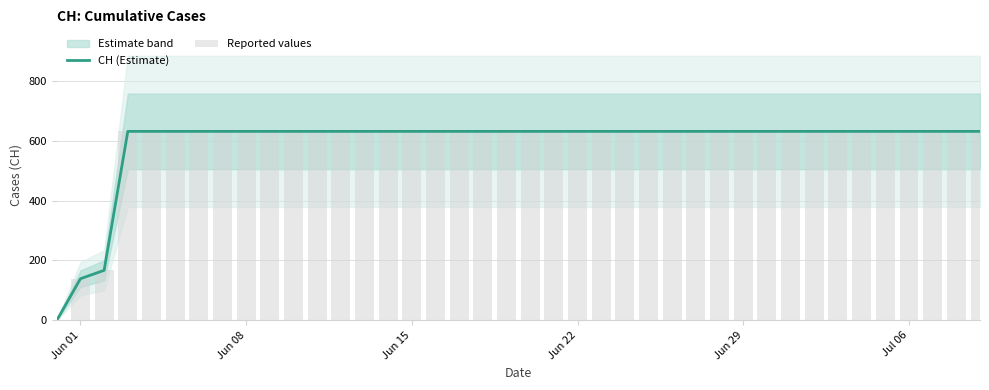

At how many categories does at least one series exceed 397?

37